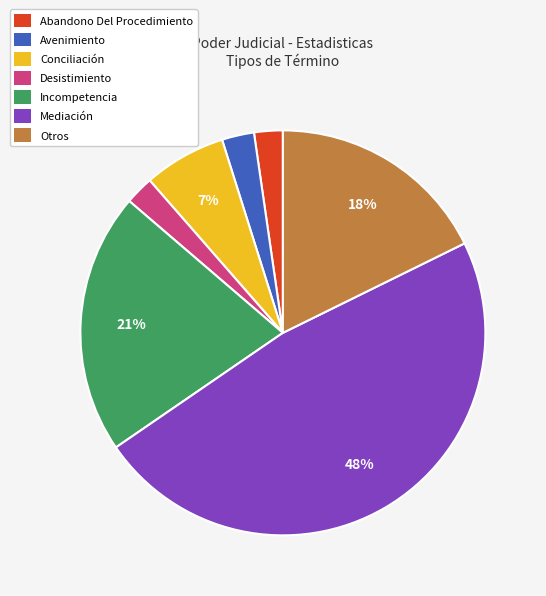

Combined, do Otros and Avenimiento account for over 50%?

No